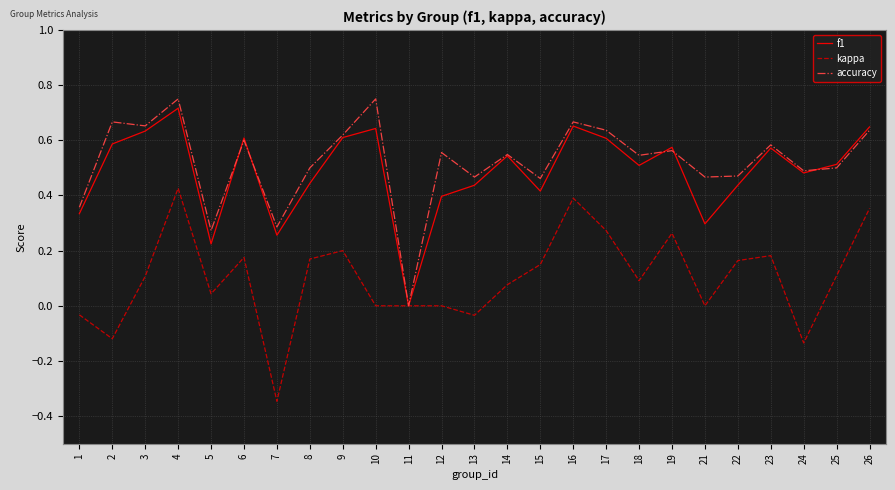

What are all the series names shown in the legend?

f1, kappa, accuracy